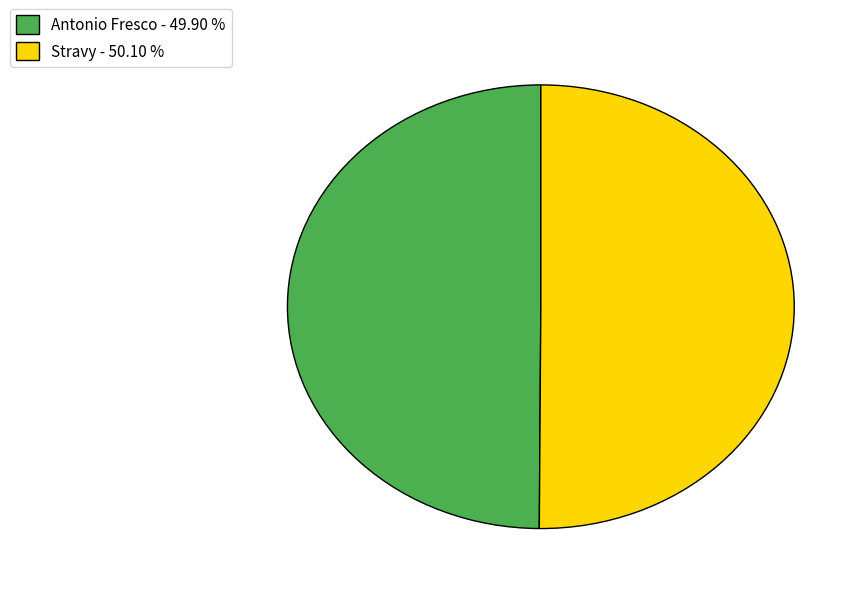

Do Antonio Fresco - 49.90 % and Stravy - 50.10 % together represent more than half of the pie?

Yes